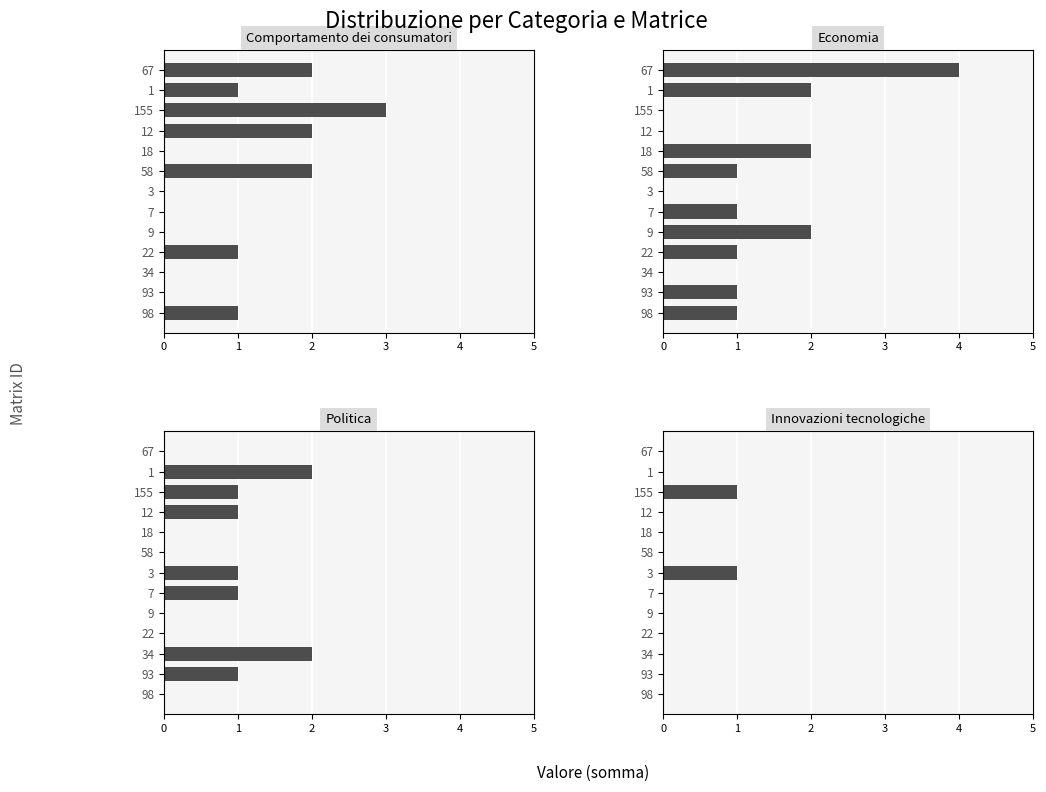

At which label does Politica first exceed 1?

1